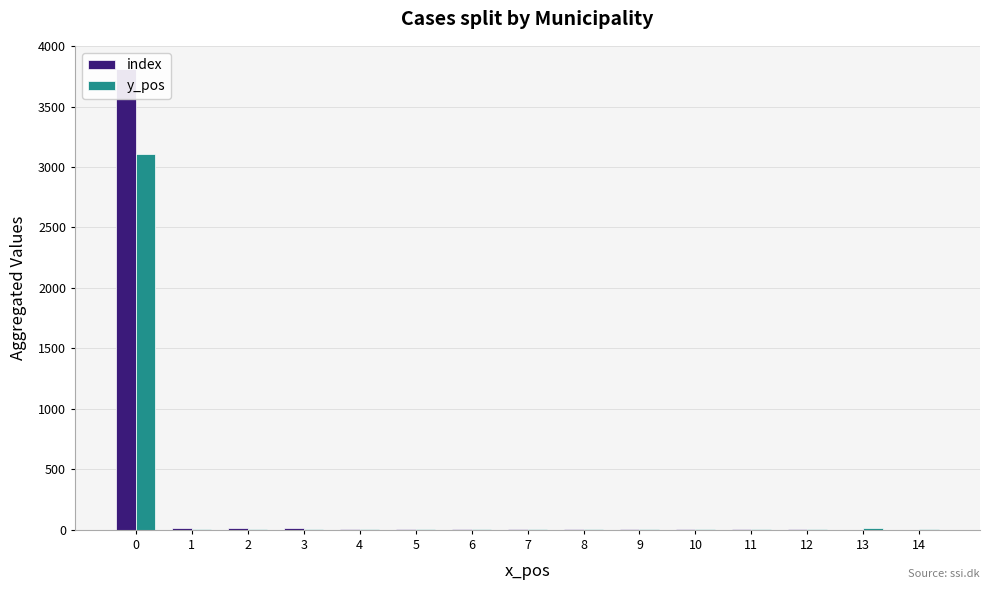

The y_pos series shows 7 at 2. True or false?

True